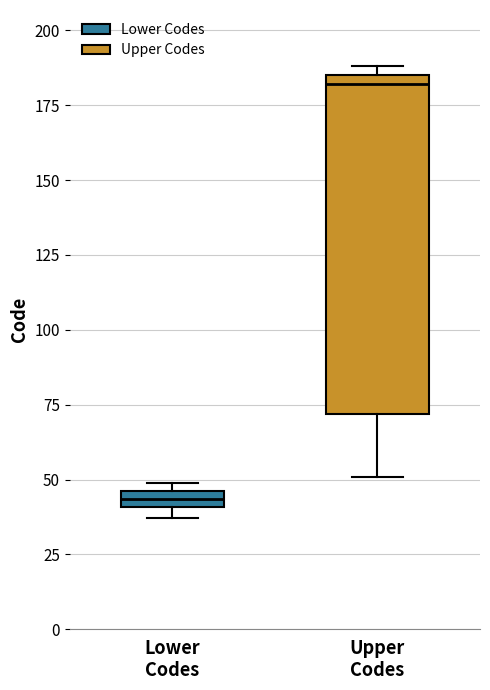

Which box's median line is the lowest?

Lower Codes